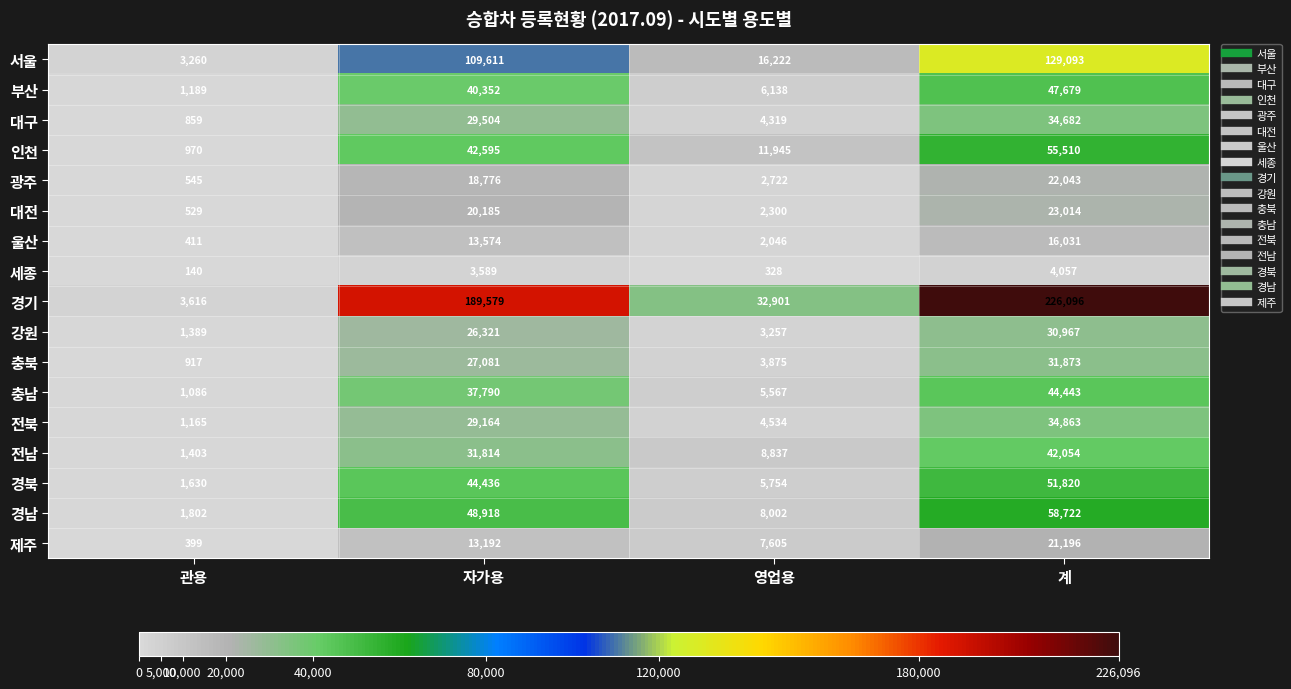

What is the total value across all series at 계?

874143